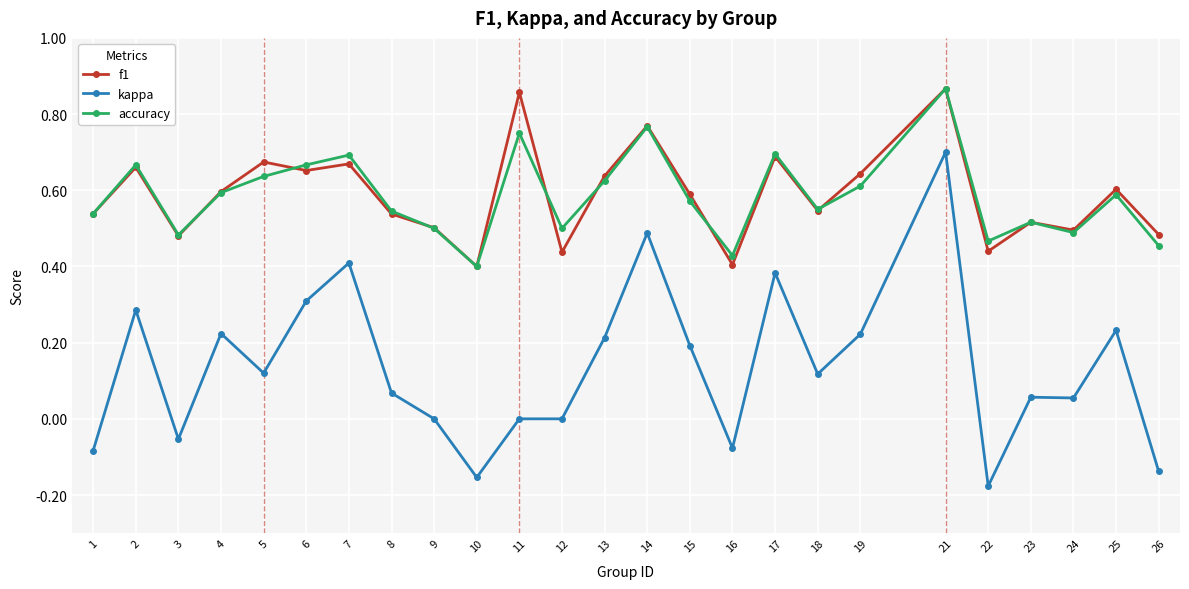

Which series has the widest spread of values?

kappa